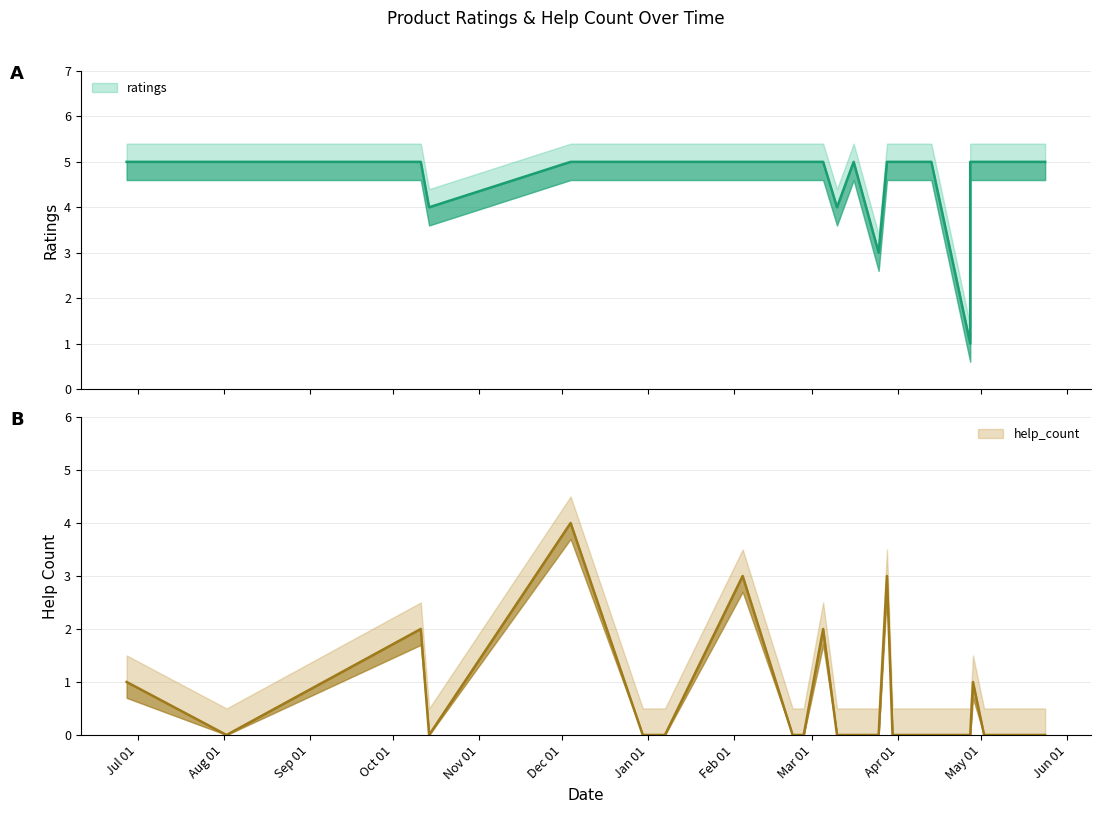

List the series in order of their peak value, highest first.

ratings, help_count